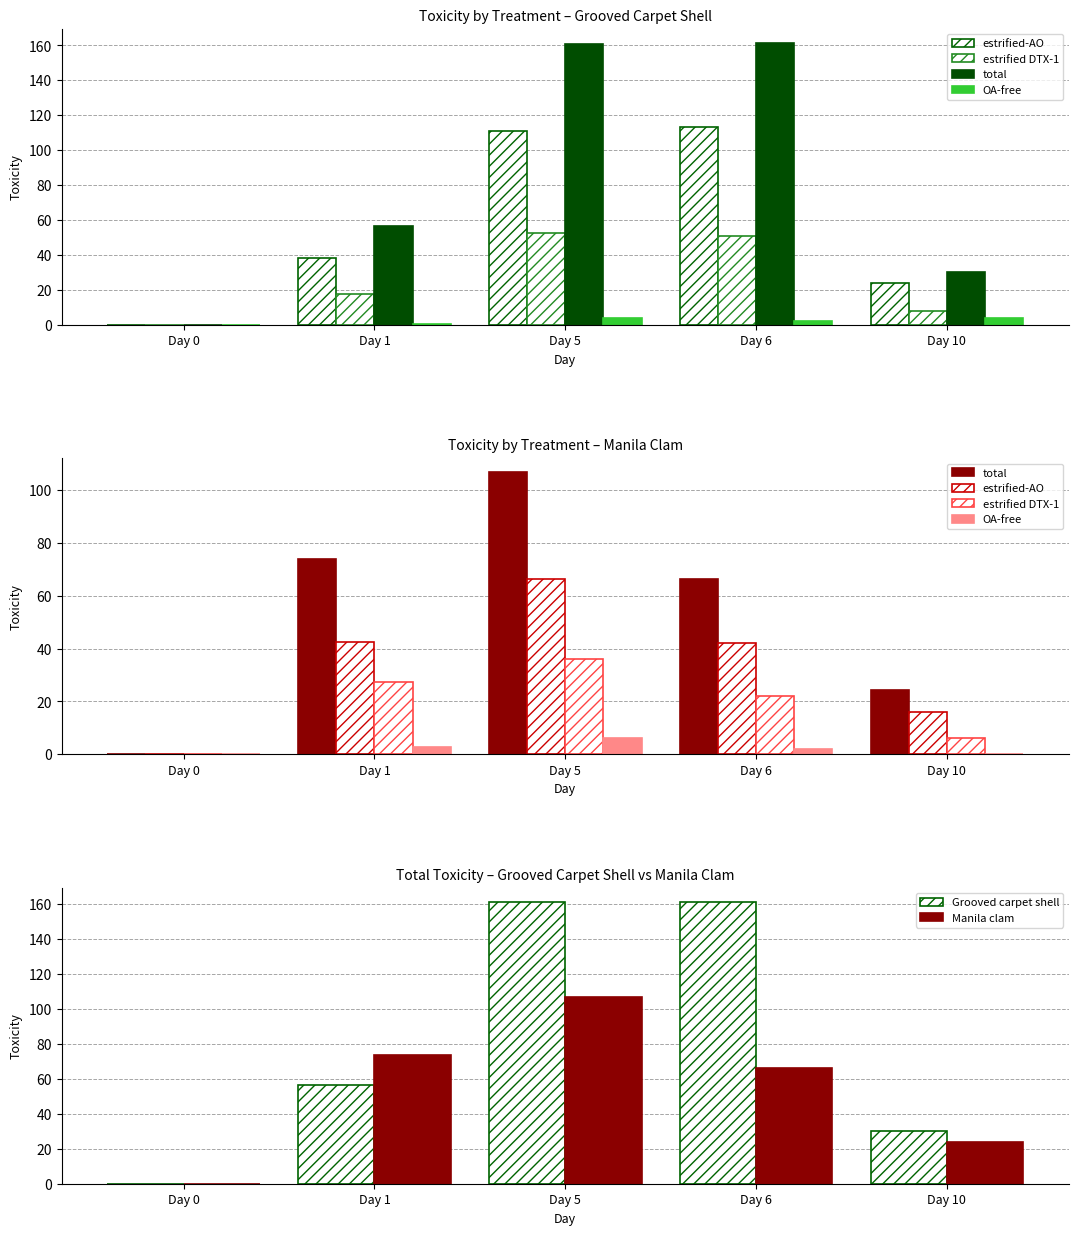

The Grooved carpet shell series shows 30.2 at Day 10. True or false?

True